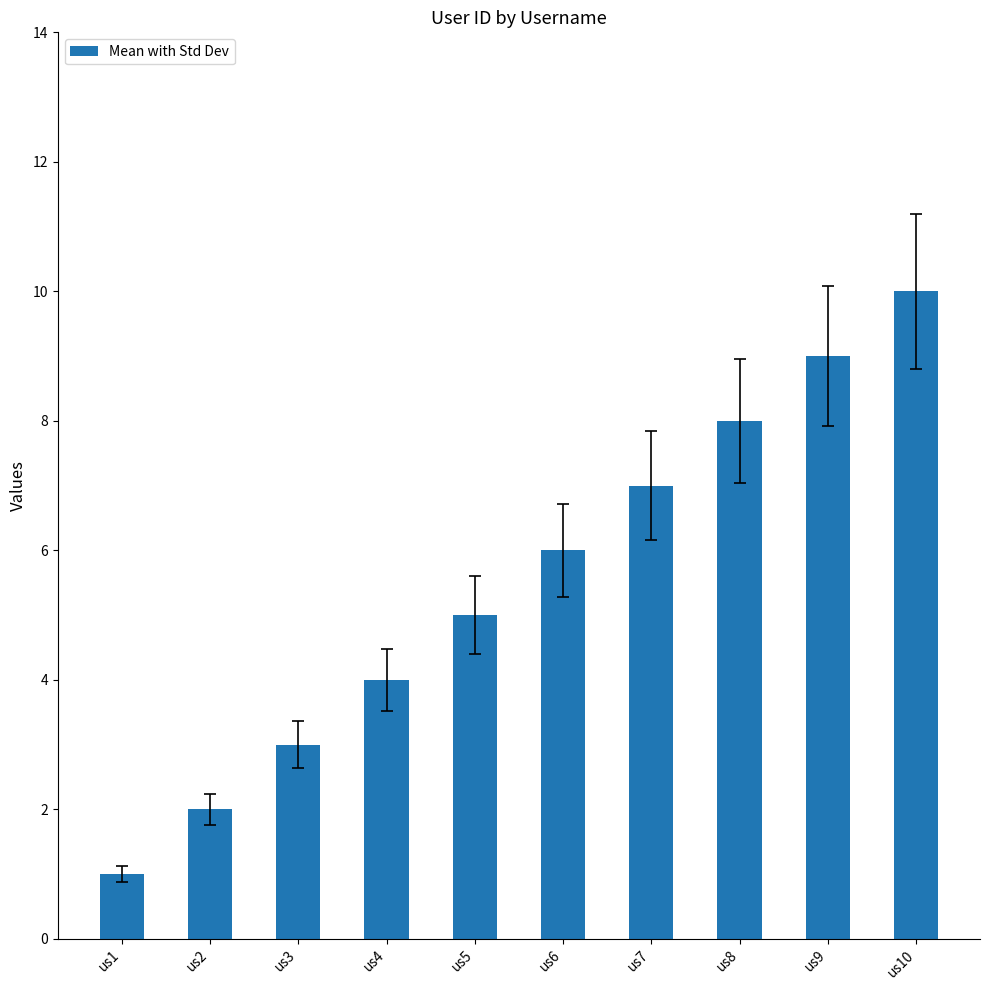

How many data points does each series have?

10